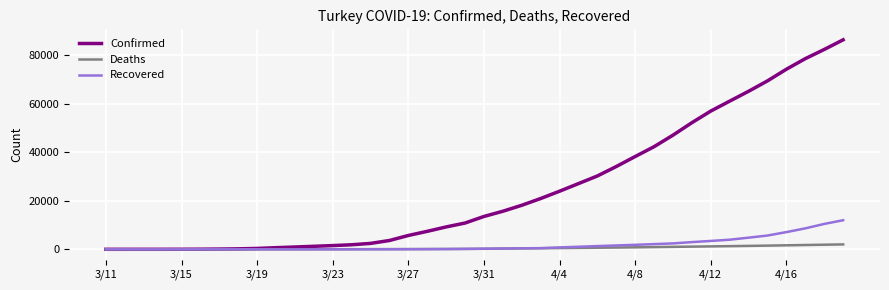

Which series has the largest total across all categories?

Confirmed